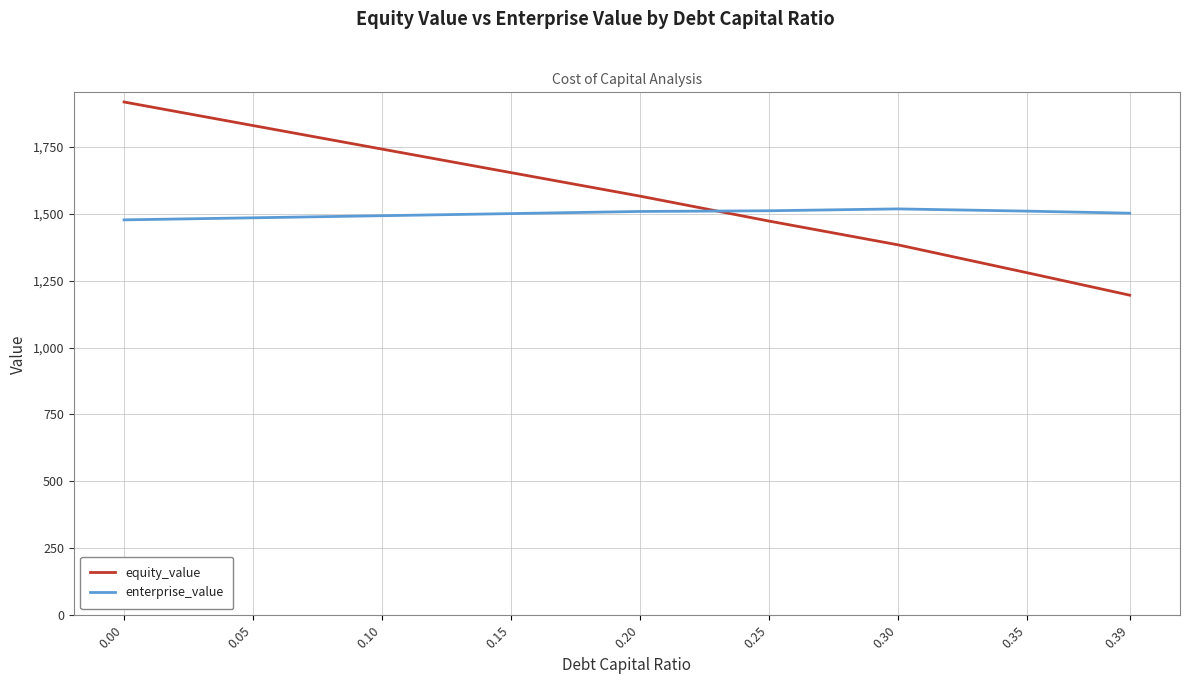

What is the maximum value for enterprise_value?

1517.7